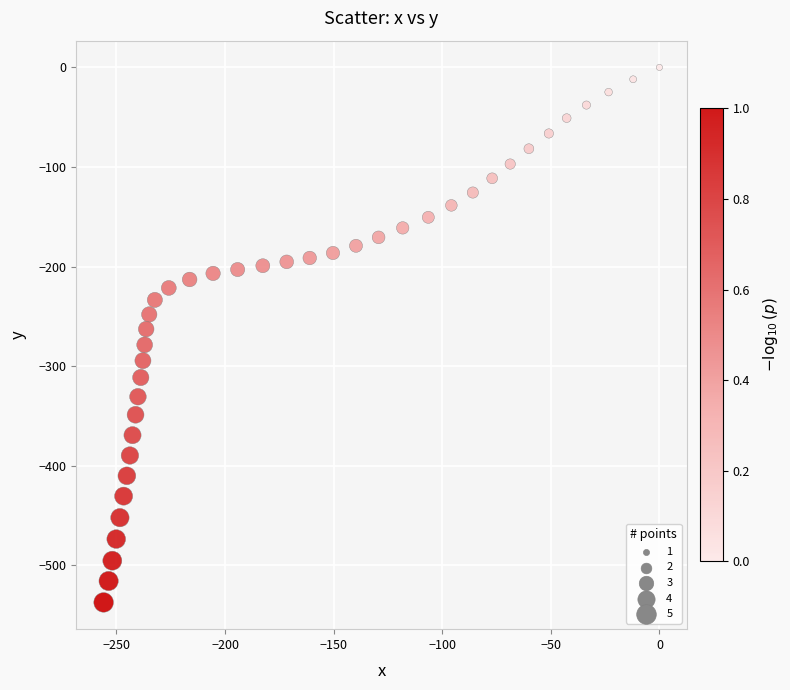

What is the range of X values (max minus min)?

255.9